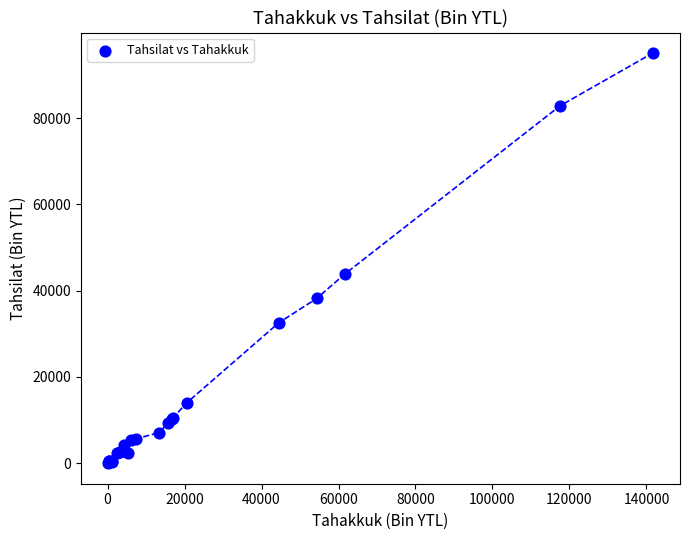

What Y value in the scatter plot is closest to 47544?

43846